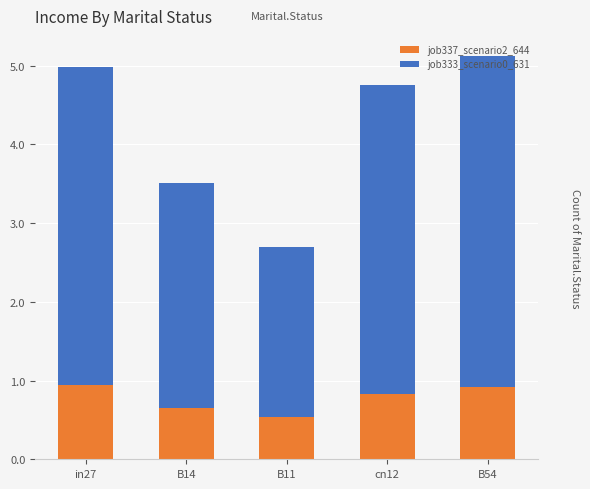

What is the average value of the job337_scenario2_644 series?

0.8